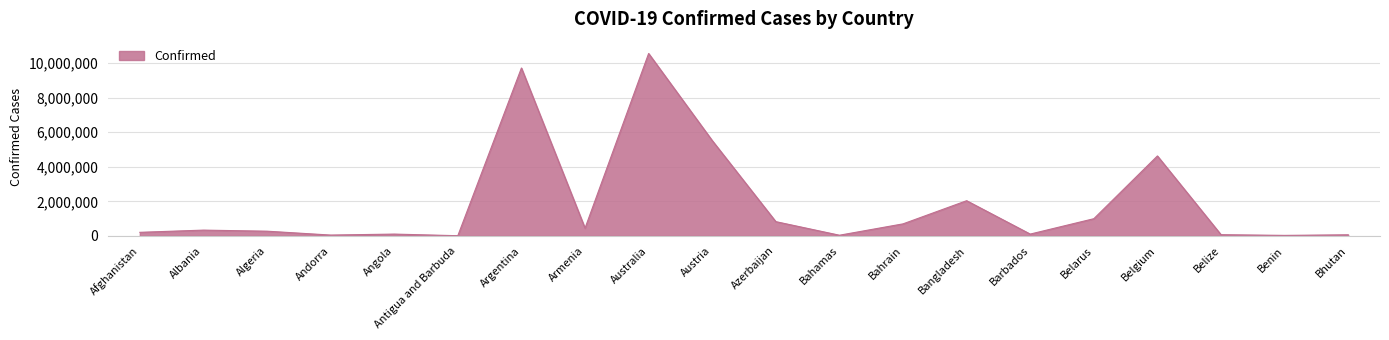

What is the difference between the maximum and minimum values?

10554981